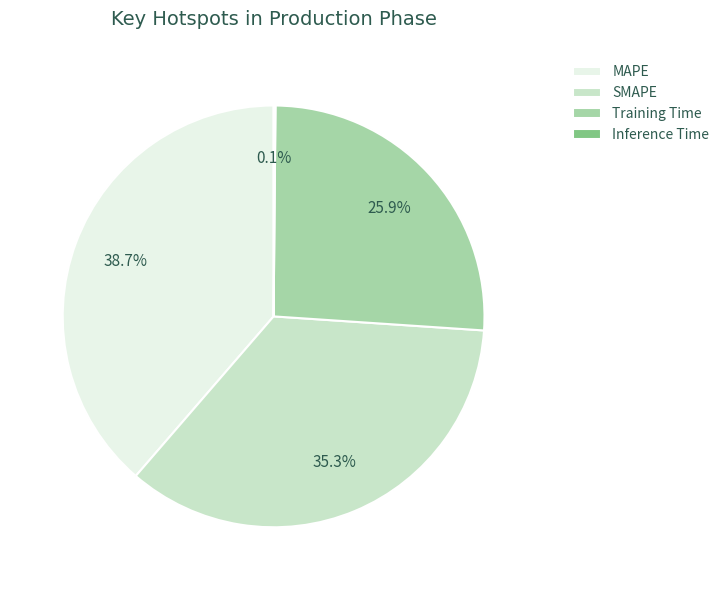

Between MAPE and SMAPE, which is larger?

MAPE